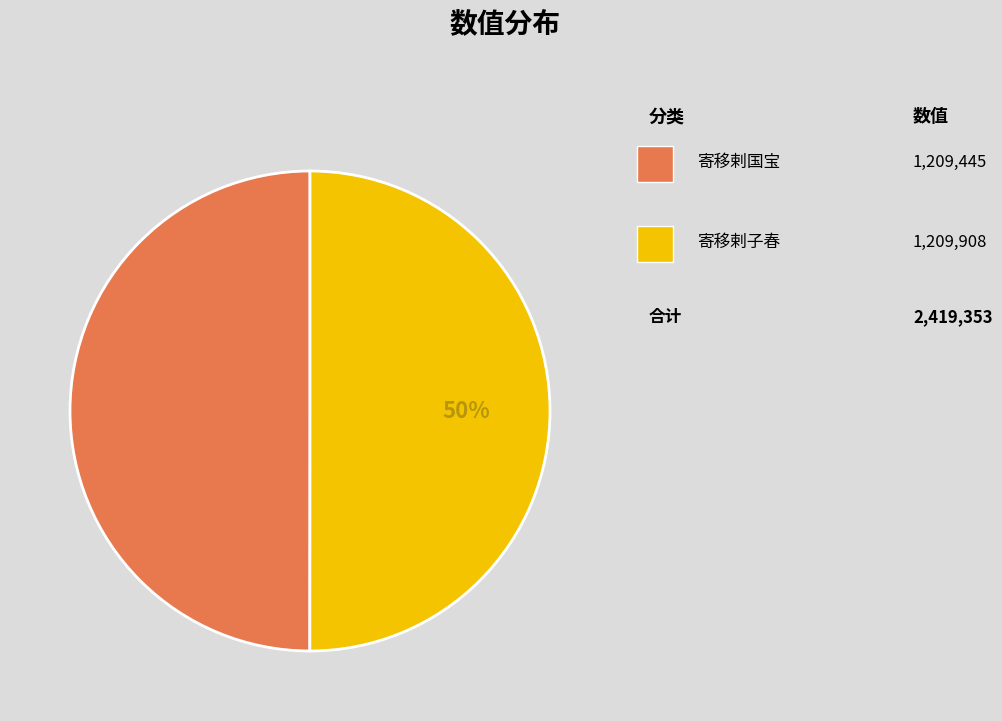

To the nearest percent, what is the average slice percentage?

50%